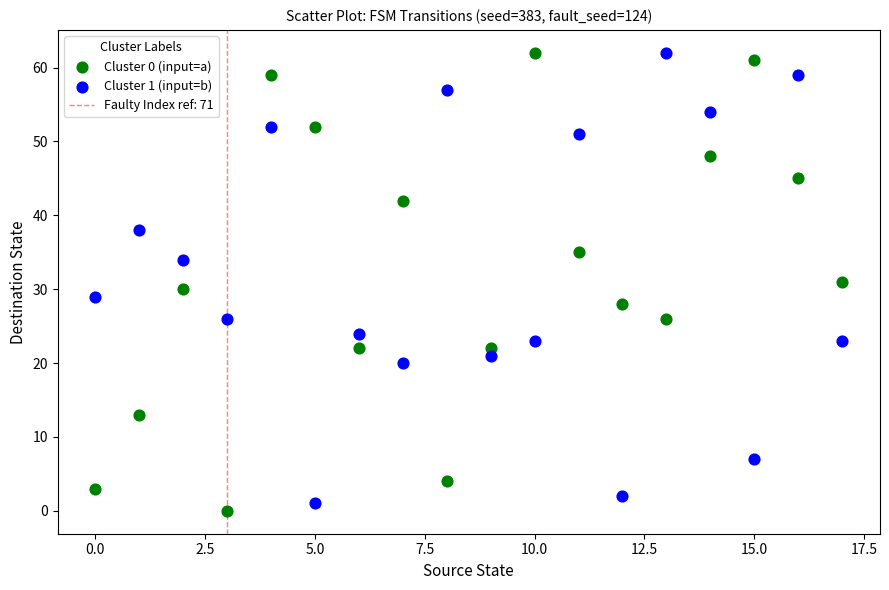

Across all data points, what is the range of Y values (max minus min)?

62